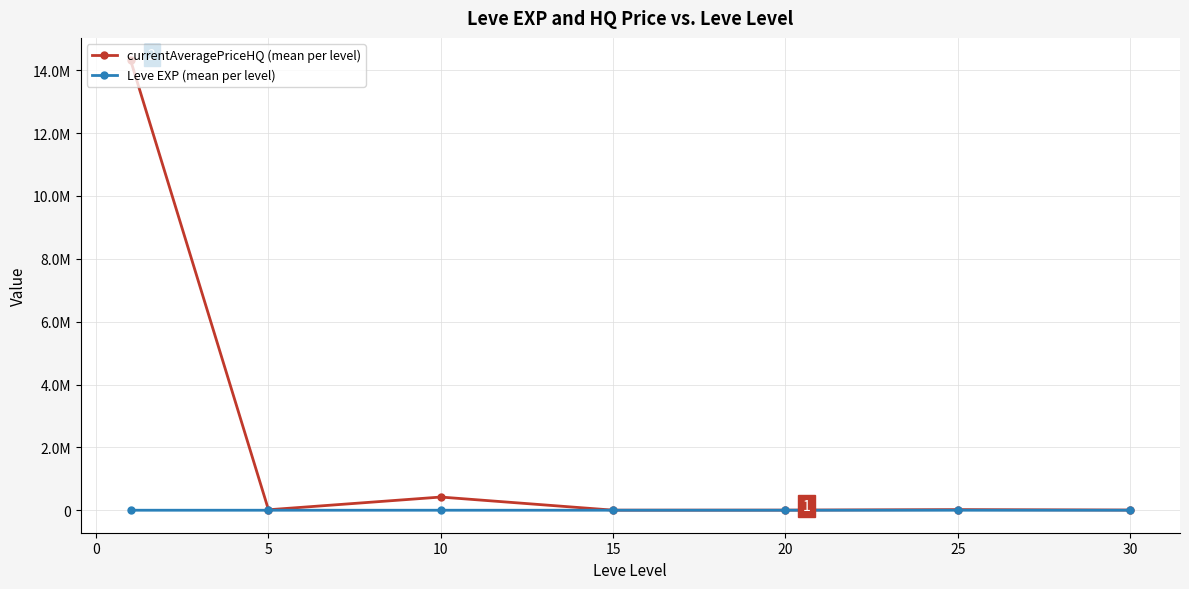

Does the chart have visible grid lines?

Yes